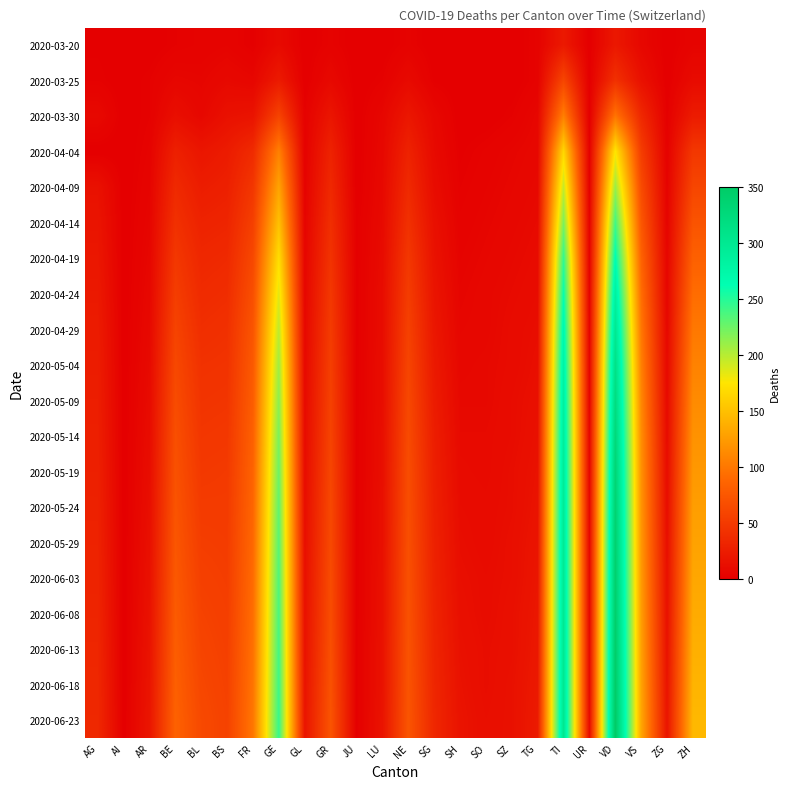

Count the number of data series in this chart.

20